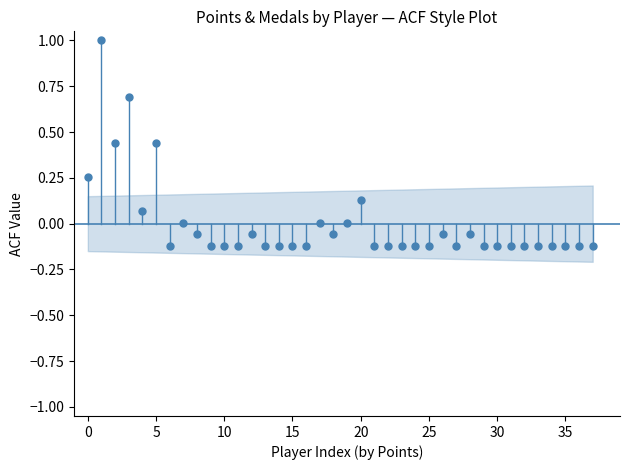

What is the range of Y values (max minus min)?

1.1